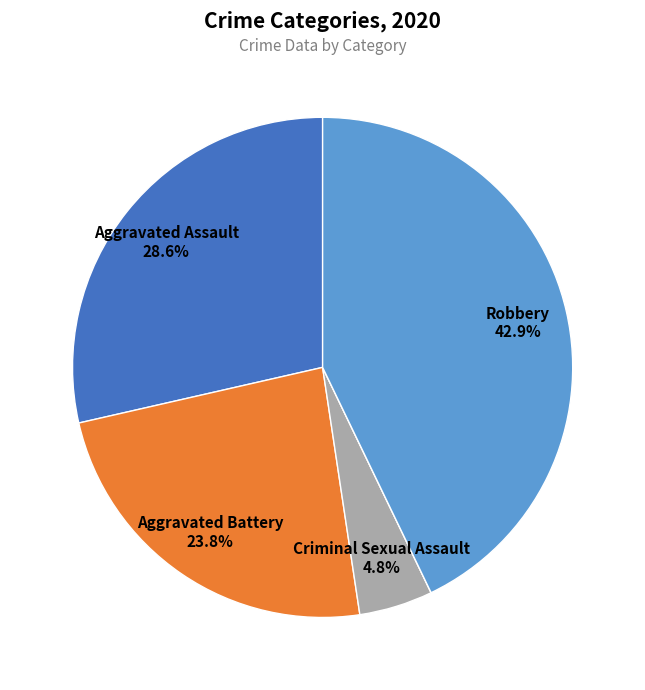

Is there any slice that represents more than half of the pie?

No